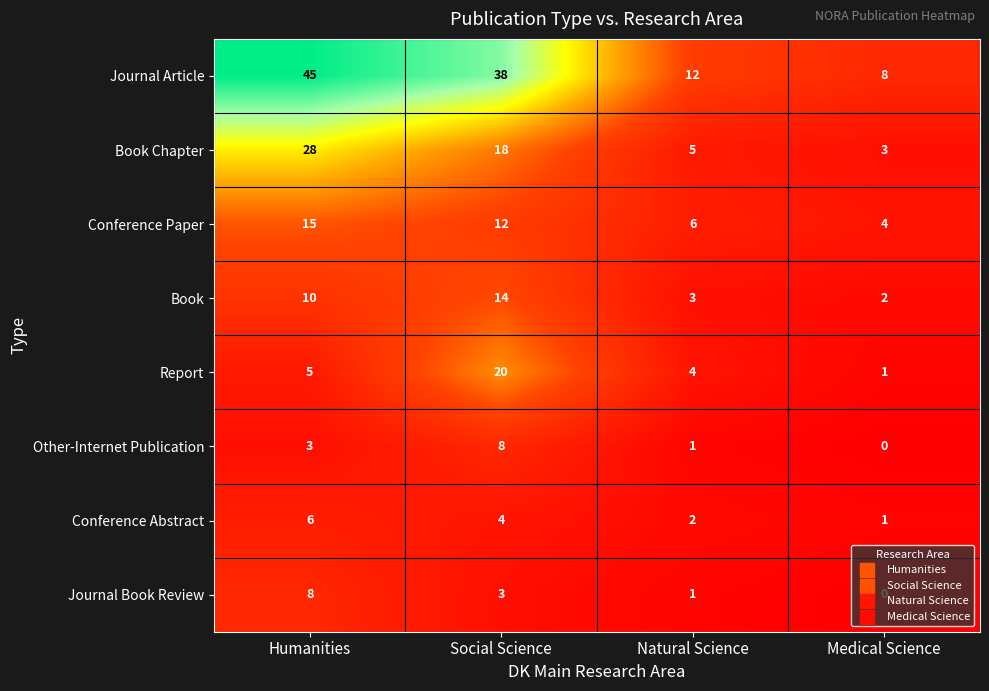

Which series has the widest spread of values?

Journal Article